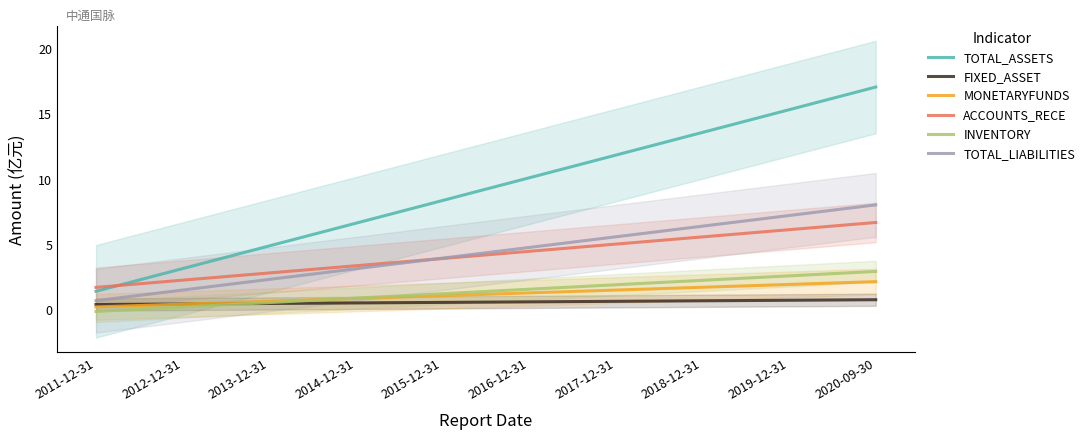

List the labels in order of TOTAL_LIABILITIES value, largest first.

2020-09-30, 2019-12-31, 2018-12-31, 2017-12-31, 2016-12-31, 2015-12-31, 2014-12-31, 2013-12-31, 2012-12-31, 2011-12-31